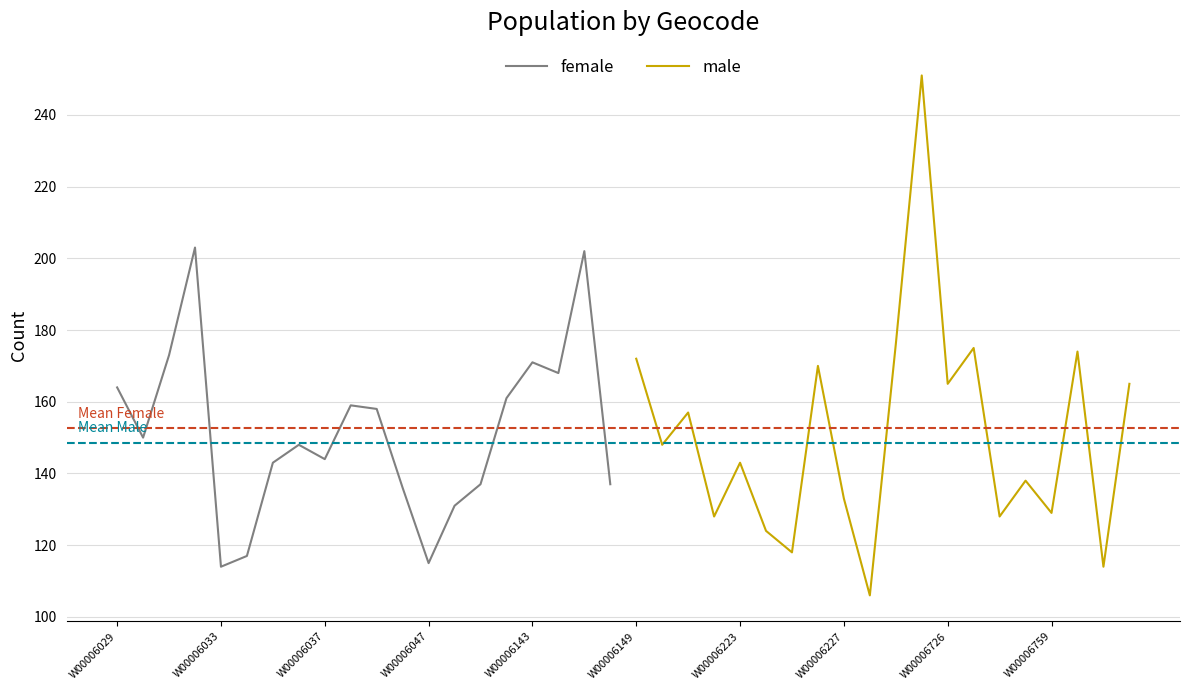

What is the highest value of the female series?

203